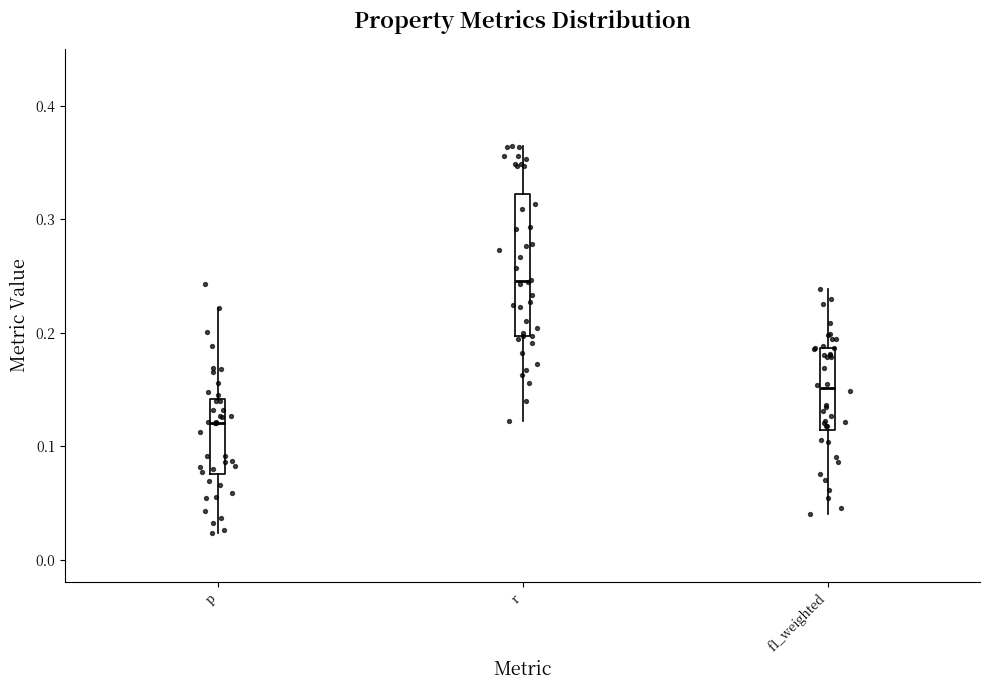

Comparing the boxes themselves (not the whiskers), which one is the tallest?

r